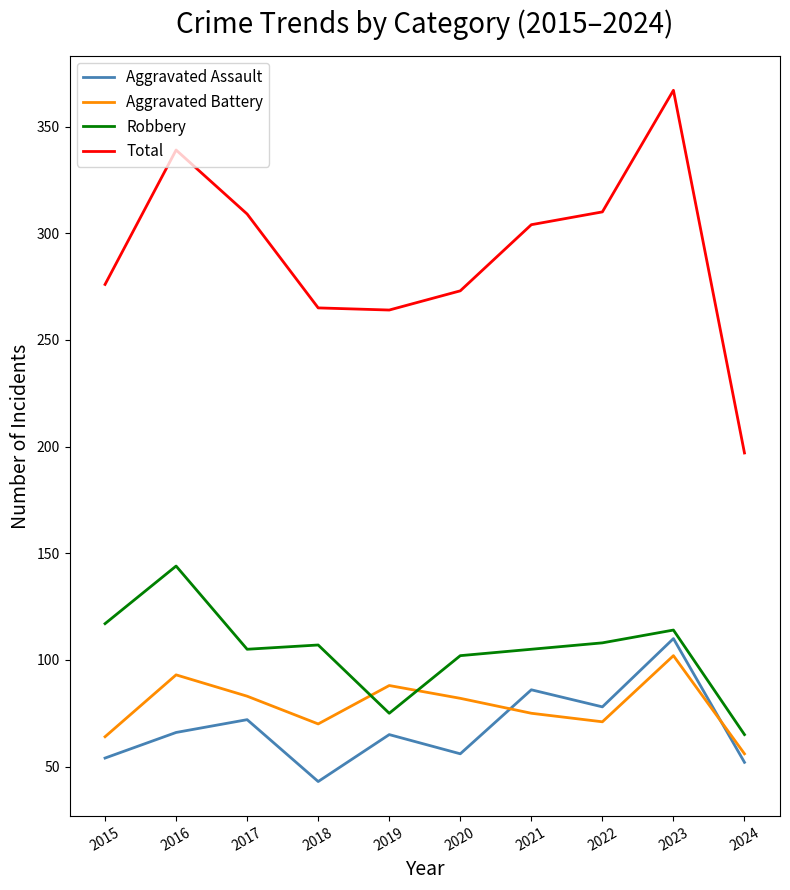

True or false: Aggravated Assault and Total cross at least once.

False